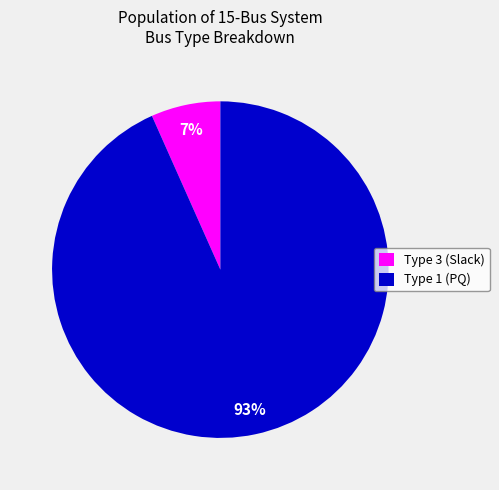

How many segments does this pie chart have?

2